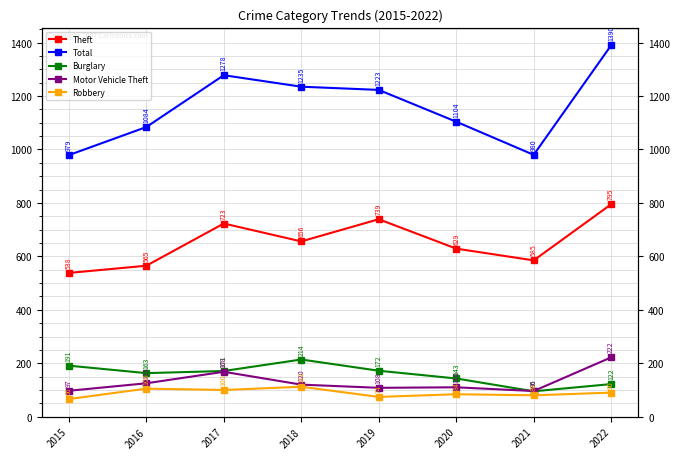

What is the spread (max minus min) of values at 2019?

1149